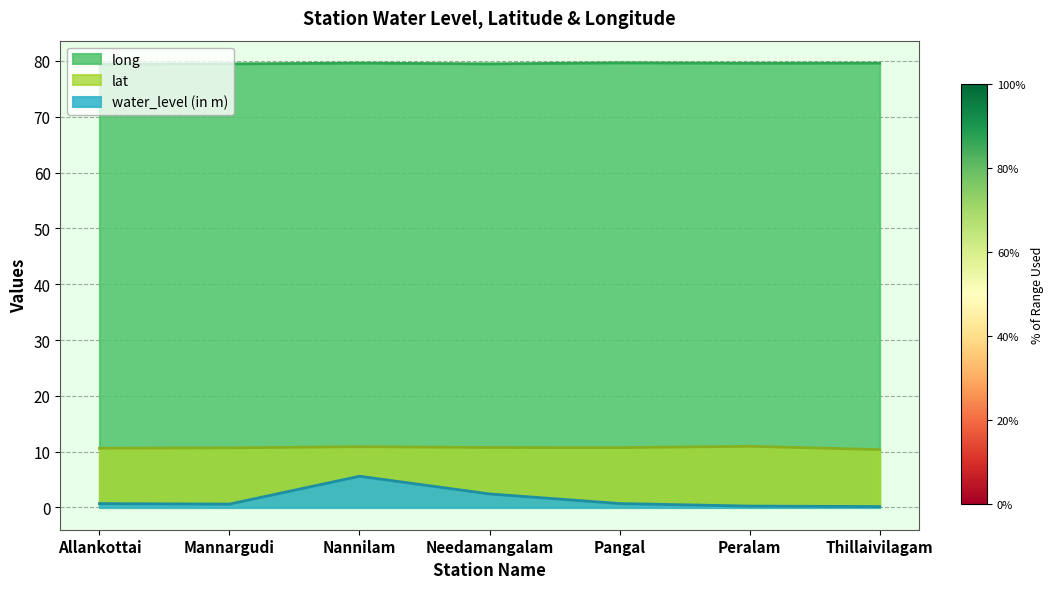

At which category does the chart reach its peak across all series?

Pangal